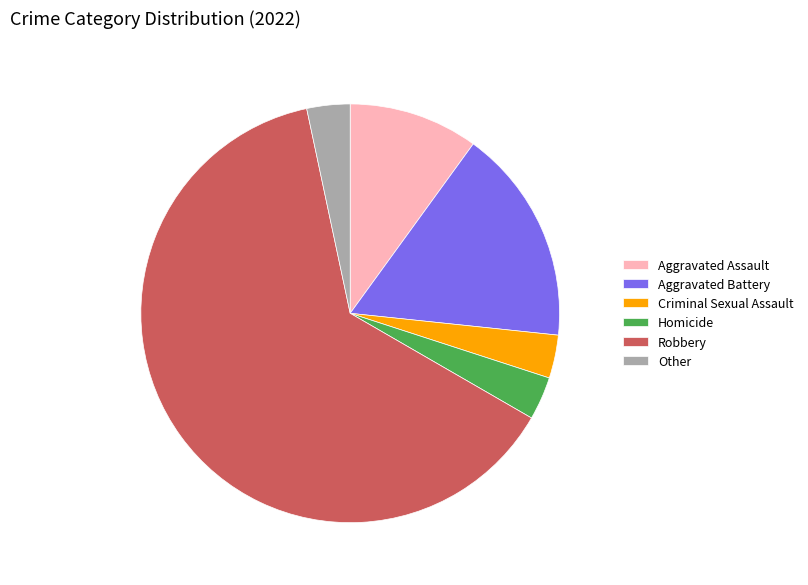

Which slice represents more than half of the pie?

Robbery